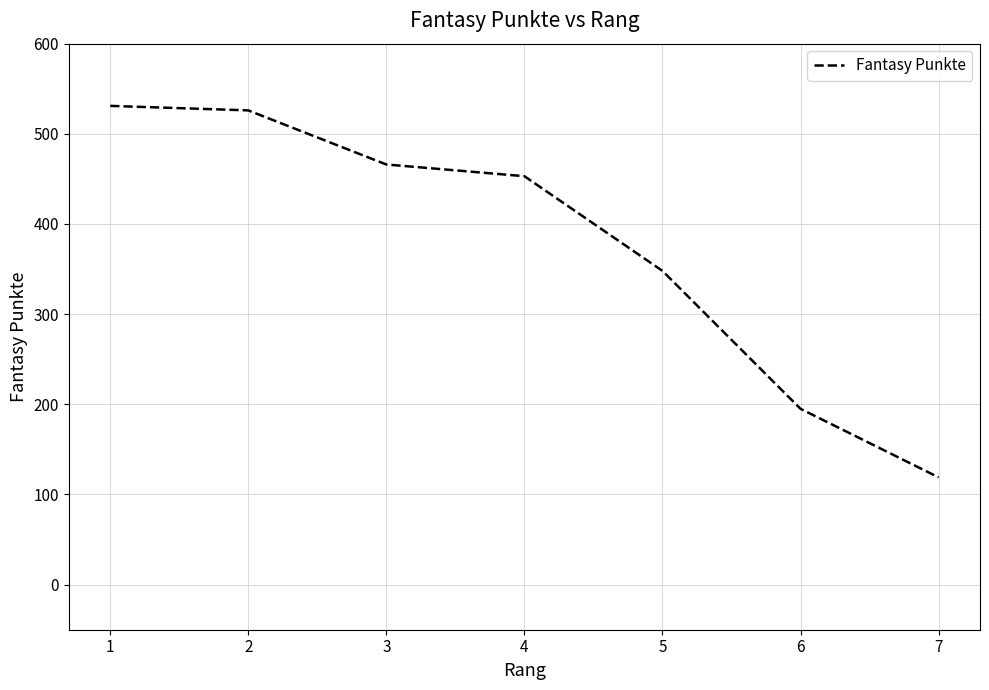

Read the value at 7, to the nearest 50.

100